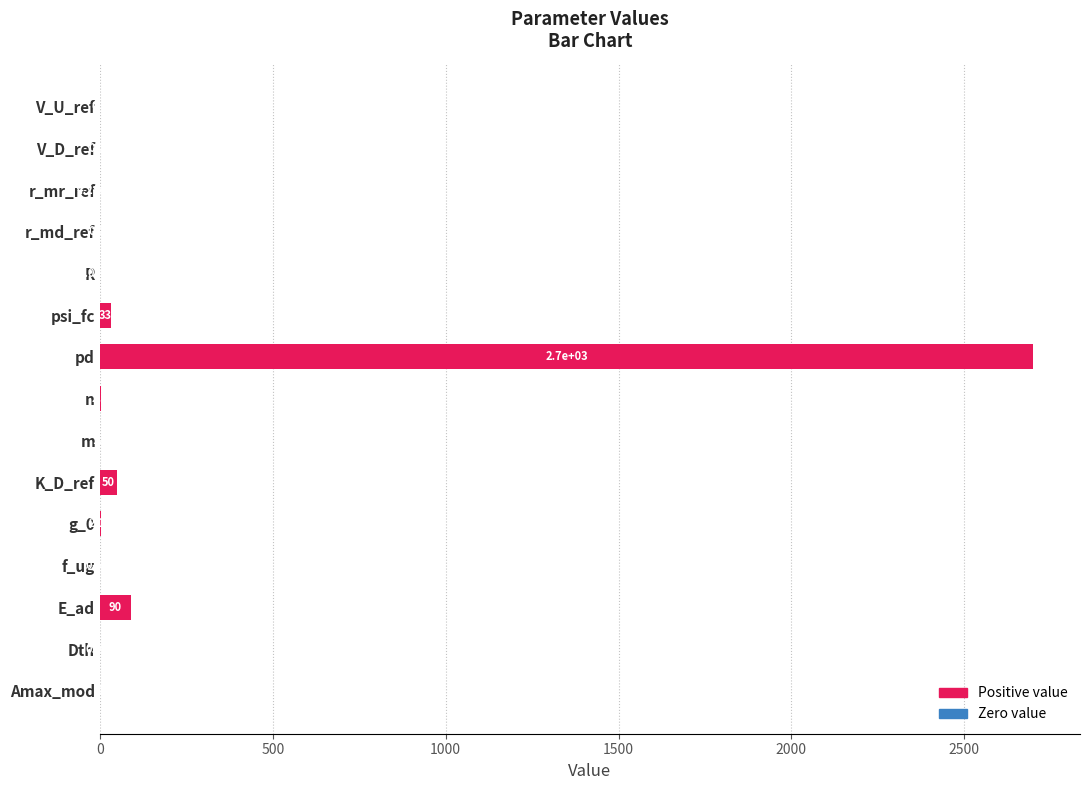

Are the bars horizontal?

Yes